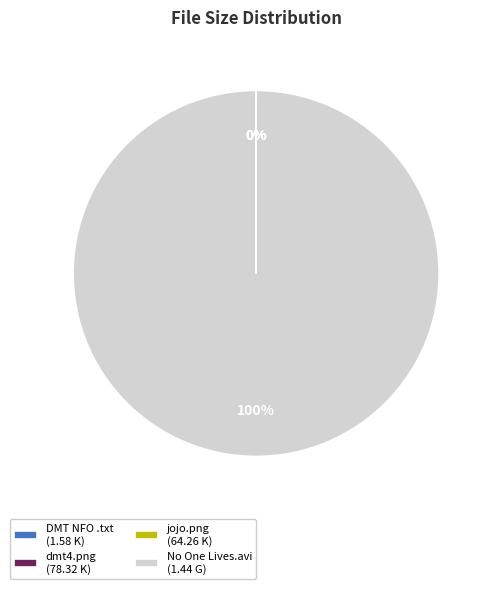

Which category has the biggest portion of the pie?

No One Lives.avi (1.44 G)